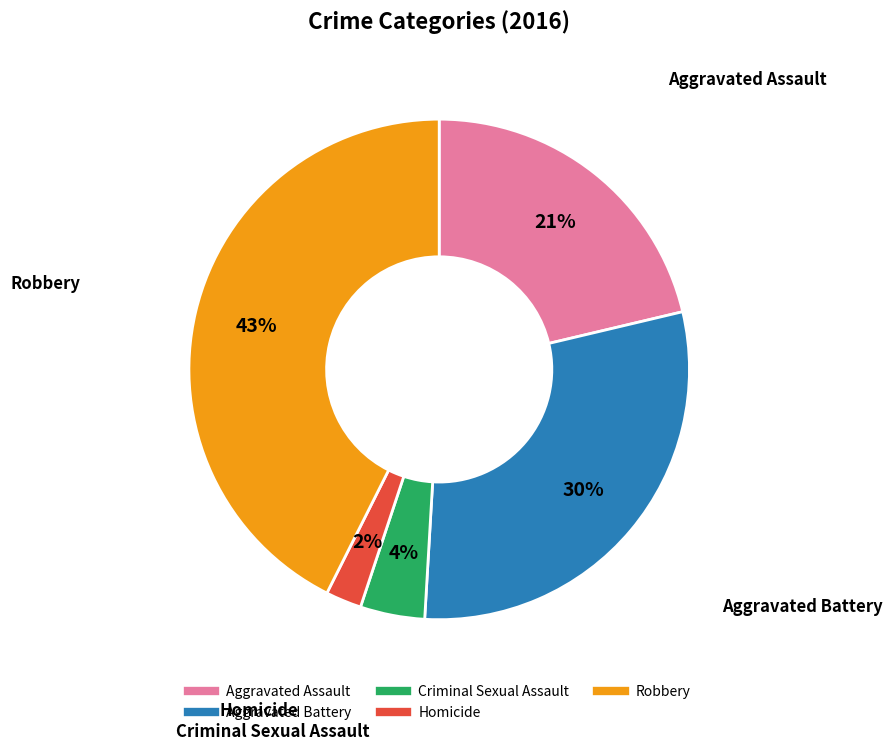

To the nearest percent, what is the average slice percentage?

20%